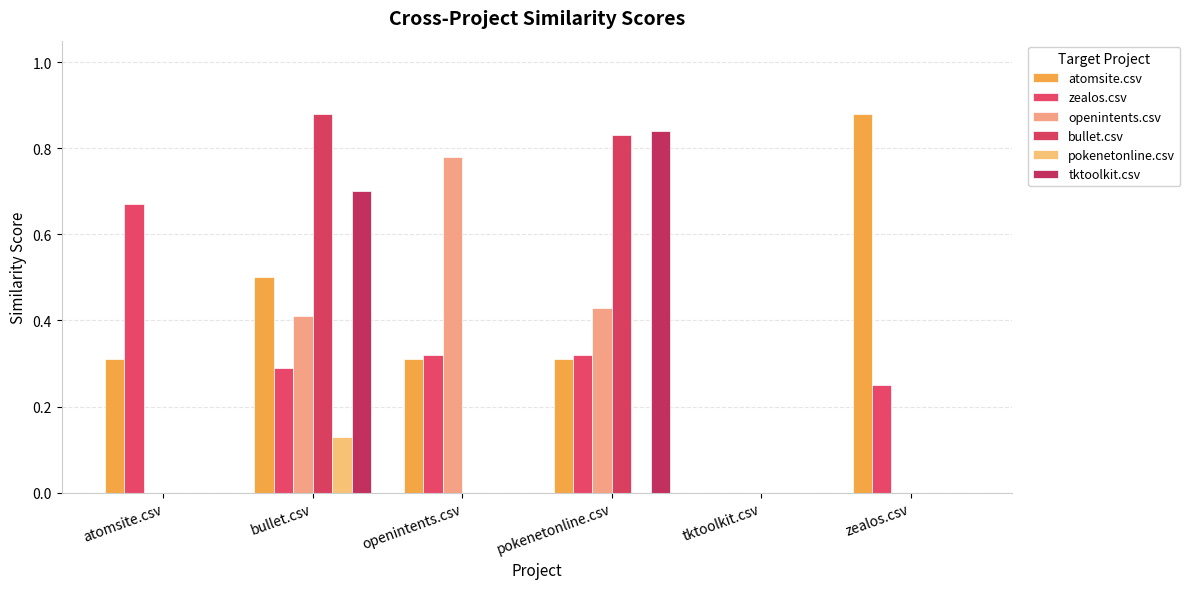

What position from the left is zealos.csv?

6